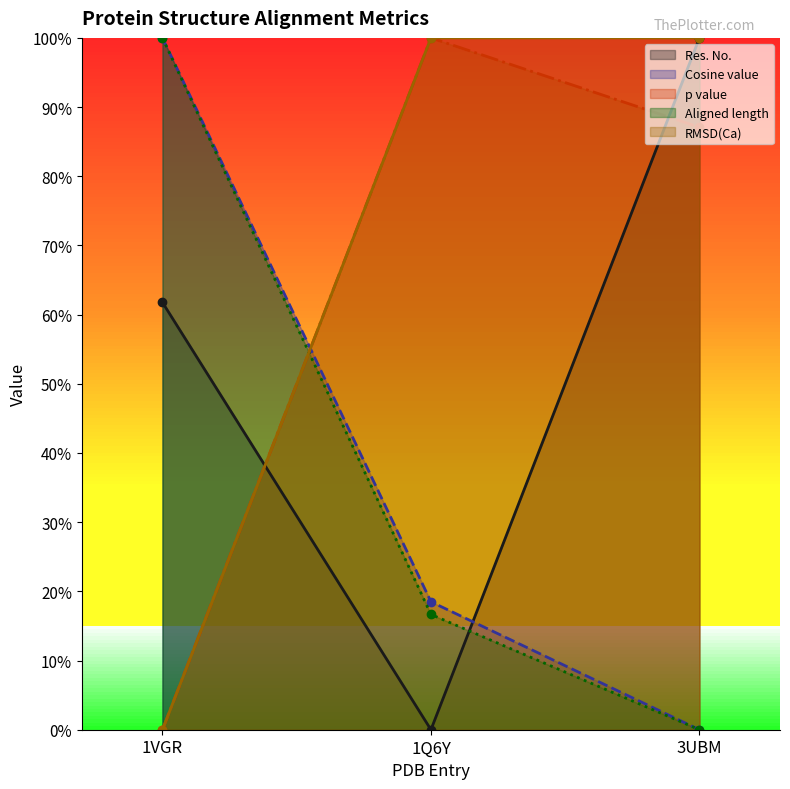

What is the sum of the Res. No. values at 3UBM and 1Q6Y?

1.0